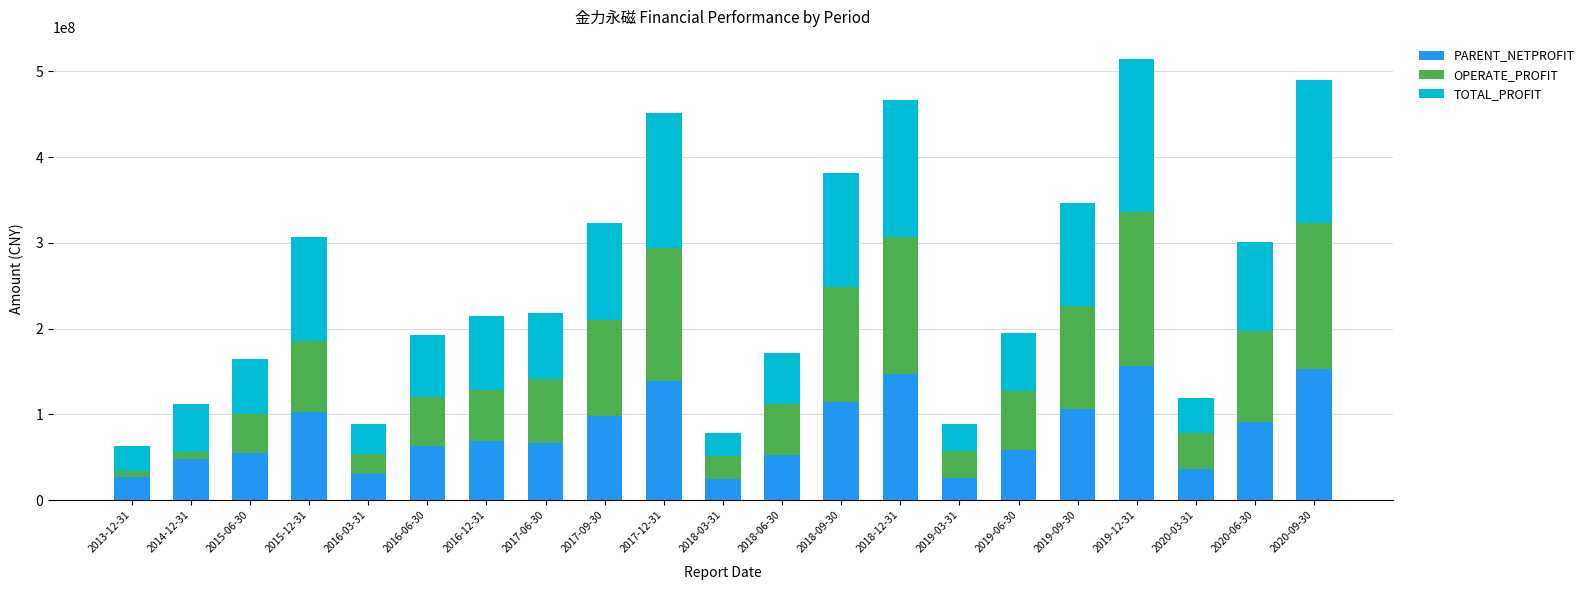

What is the approximate value of PARENT_NETPROFIT at 2020-03-31?

35762924.6